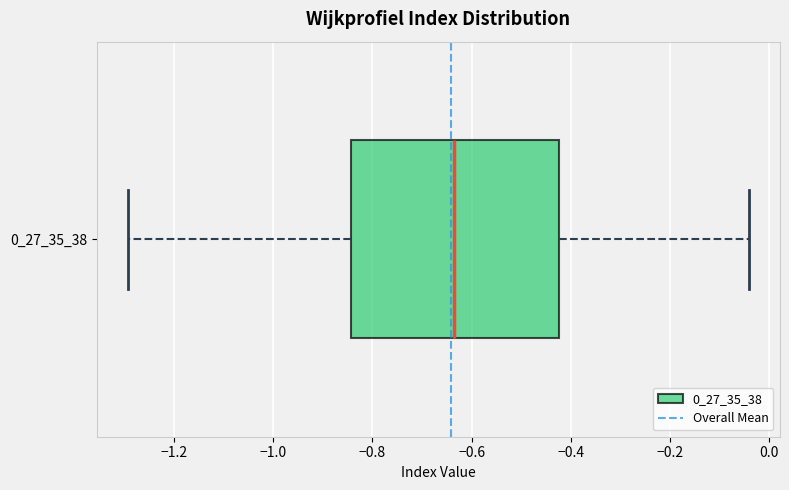

Where is the left edge of the box at y = 0_27_35_38 on the x-axis? The values are not printed on the chart, so give them approximately, as read against the axis.

-0.84